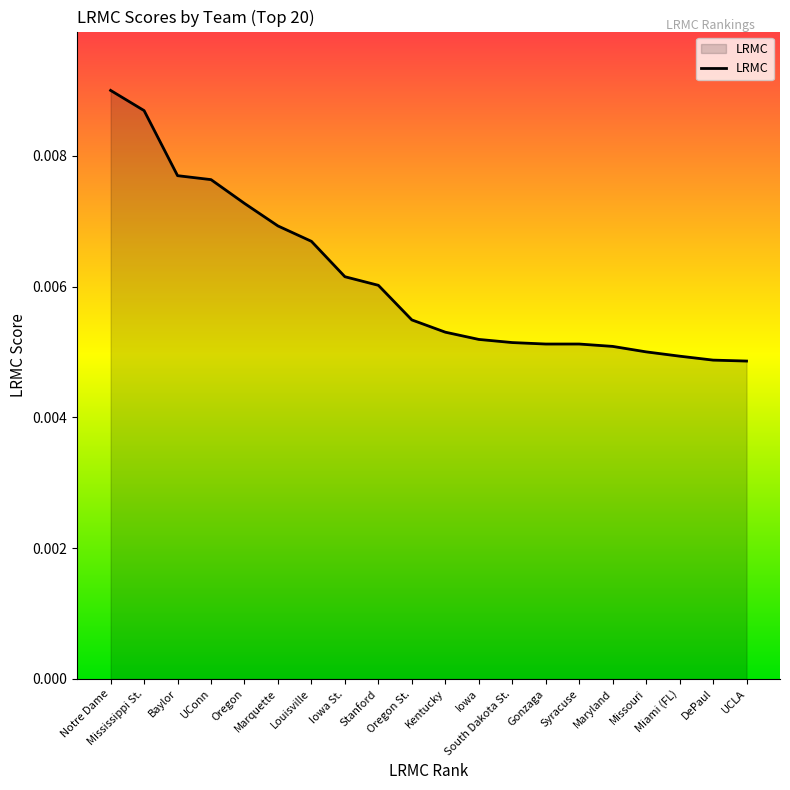

What position from the left is Louisville?

7